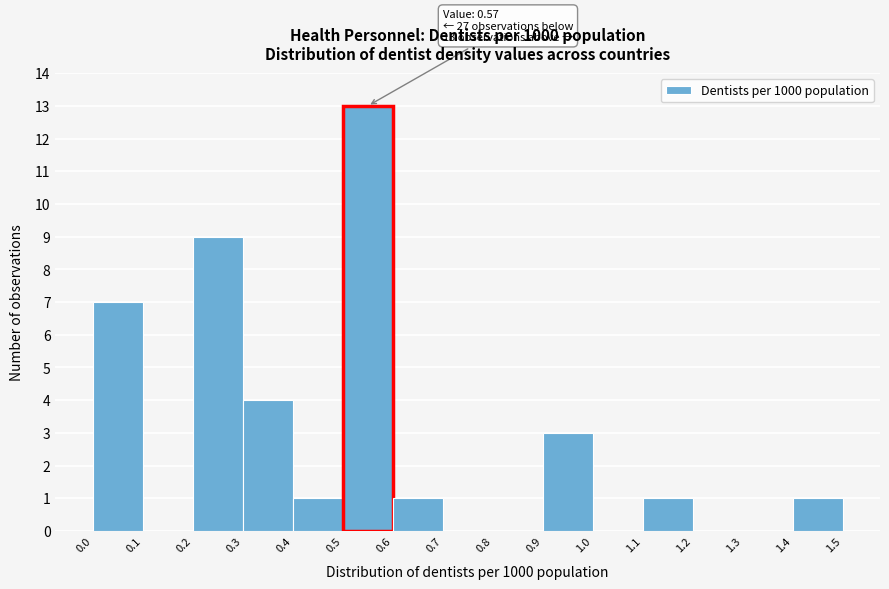

Over which range of the x-axis is the bar tallest?

0.5 to 0.6